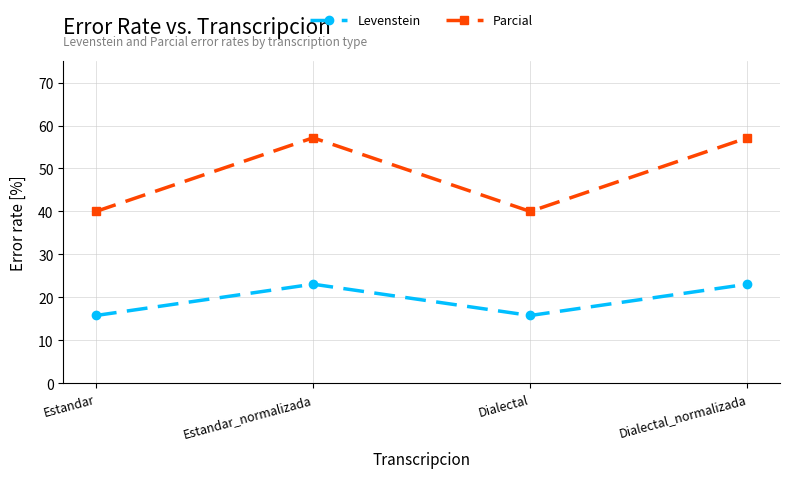

Is it true that Levenstein equals 24.2 at Dialectal?

False